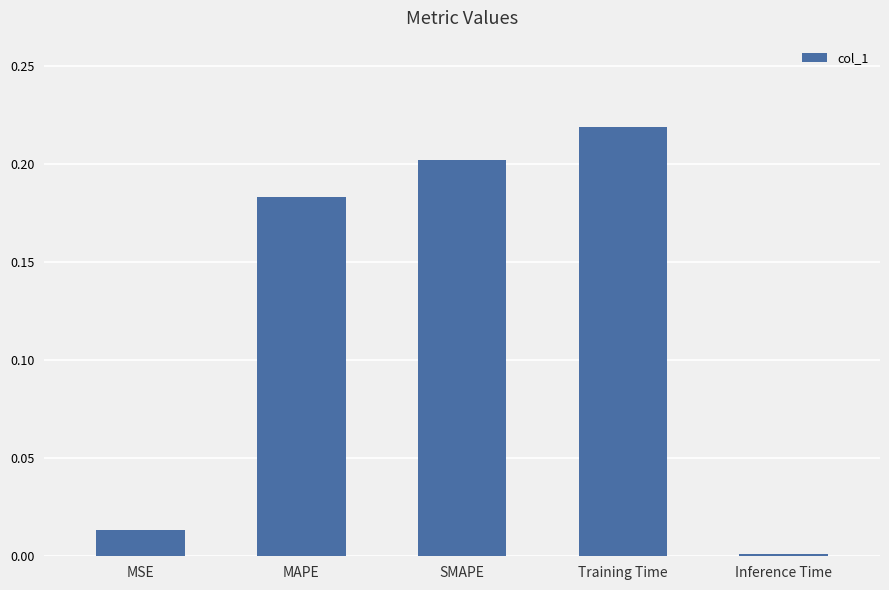

List the labels in order of value, largest first.

Training Time, SMAPE, MAPE, MSE, Inference Time